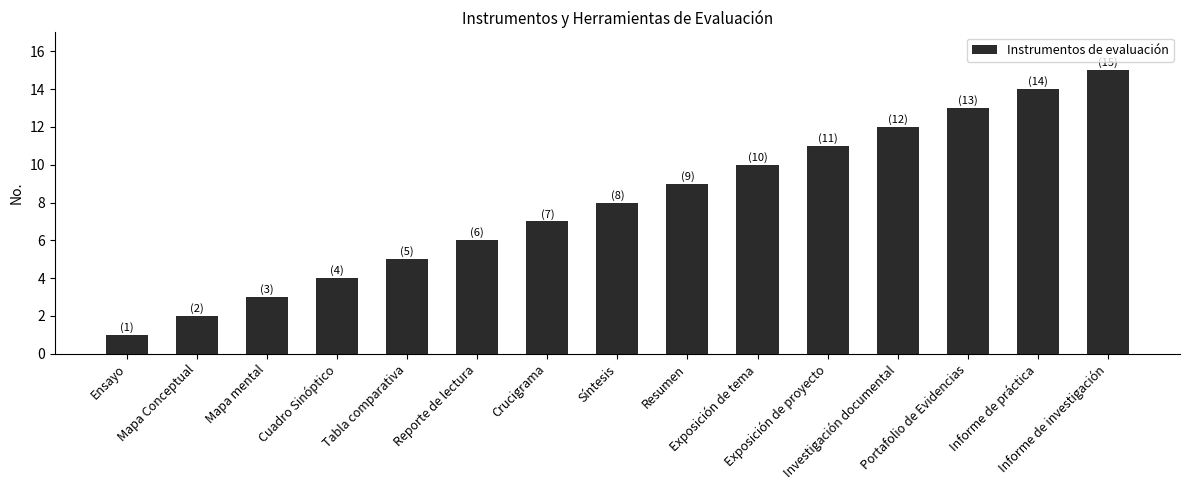

Between Informe de investigación and Cuadro Sinóptico, which is larger?

Informe de investigación